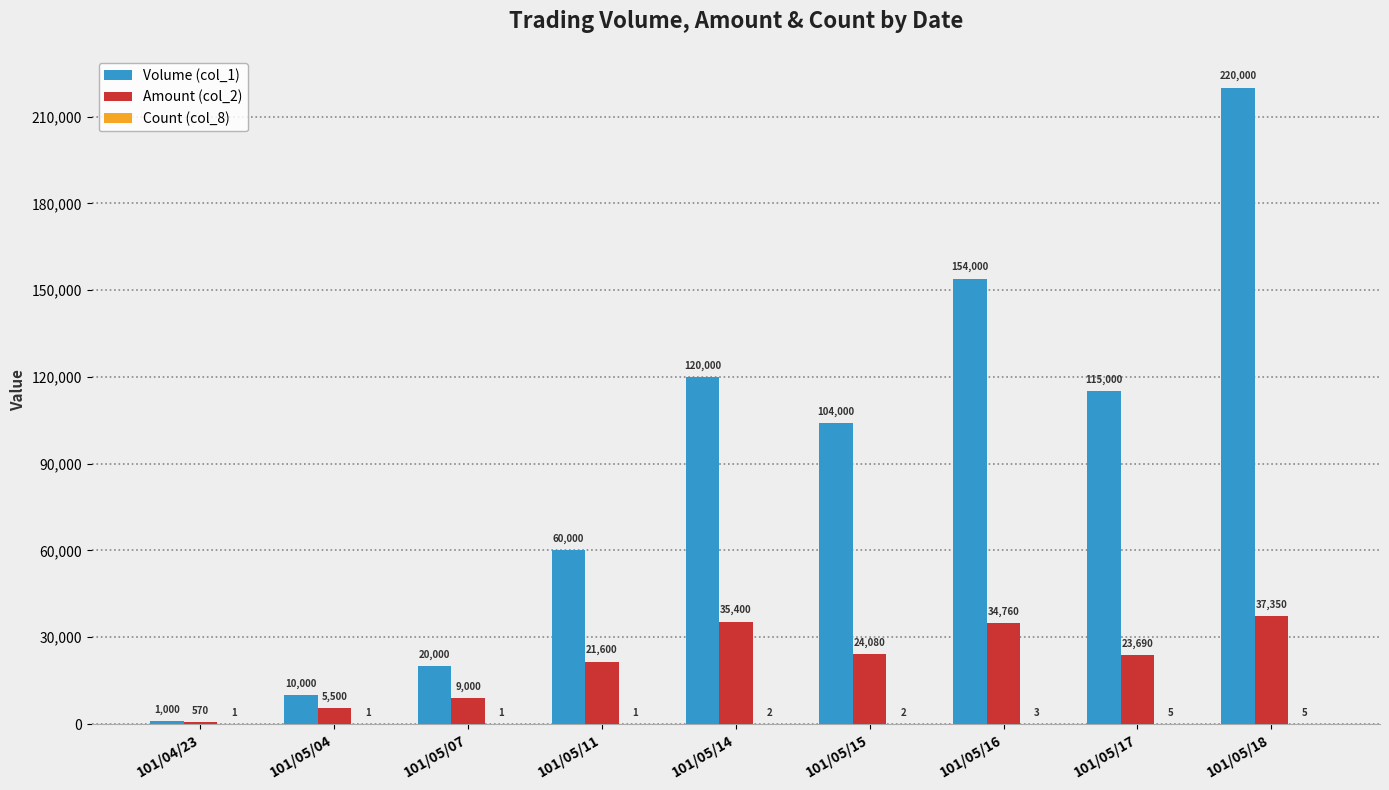

What is the greatest value displayed?

220000